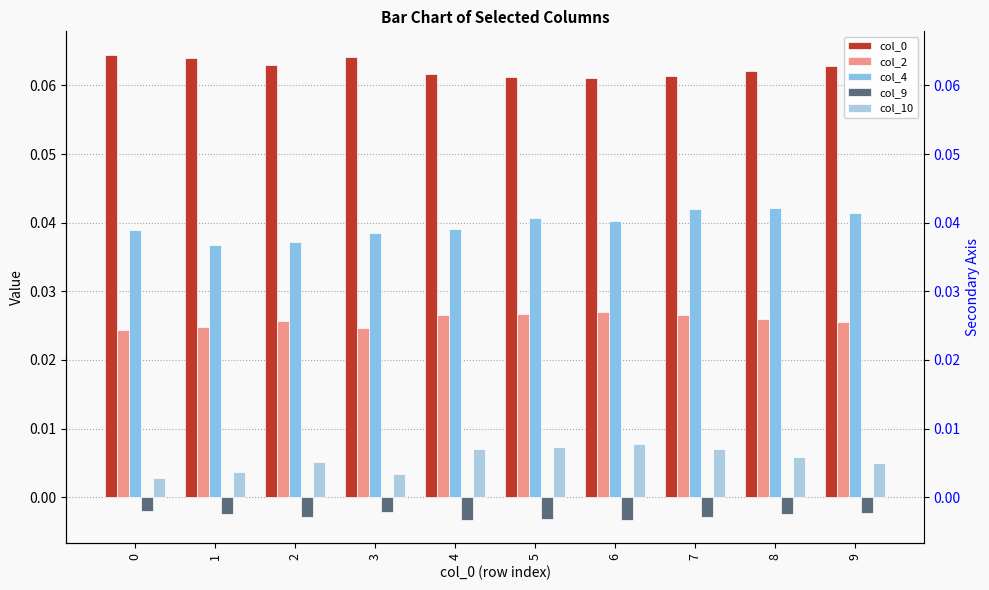

How many categories are shown in the chart?

10